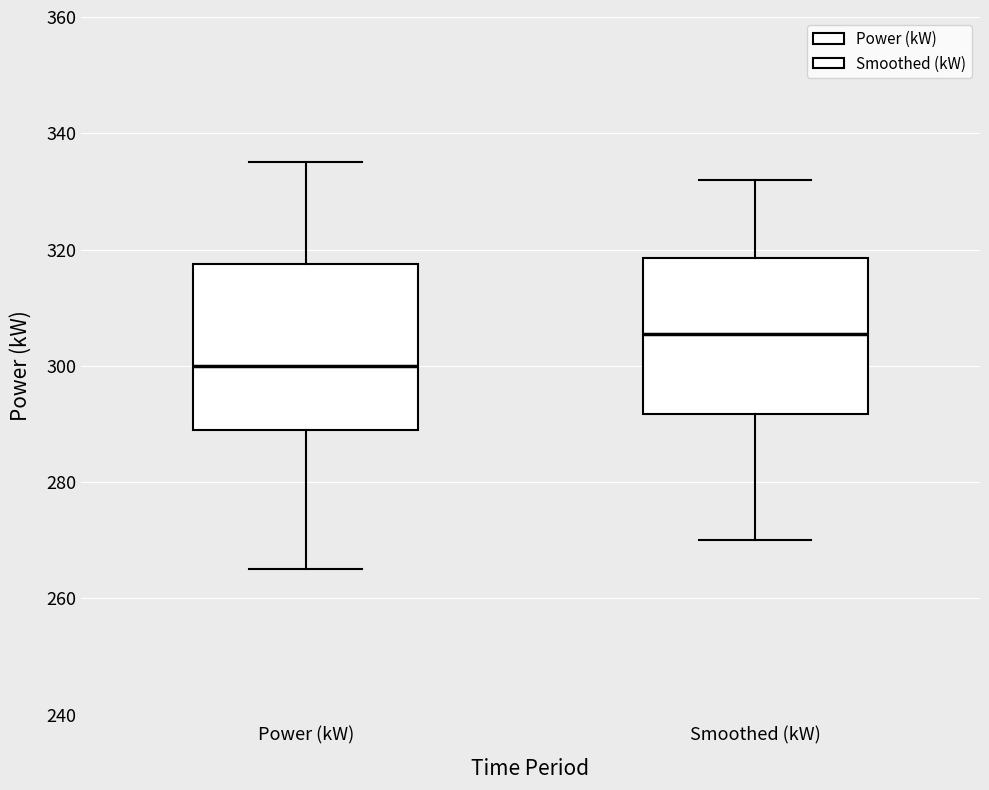

Reading left to right, transcribe this box plot: for each box, give where its median line is, the range the box spans, and where its two whiskers end, as read against the y-axis. The values are not printed on the chart, so give them approximately, as read against the axis.

Power (kW): median 300, box 290 to 318, whiskers 266 to 336
Smoothed (kW): median 306, box 292 to 318, whiskers 270 to 332